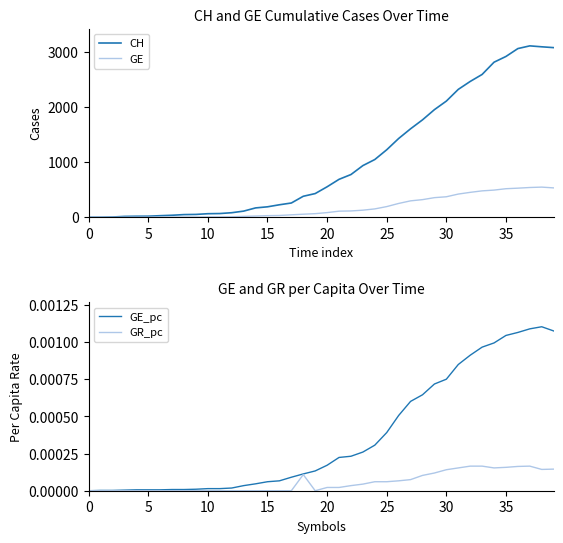

The value of GR_pc at 17 is 0.0. True or false?

True